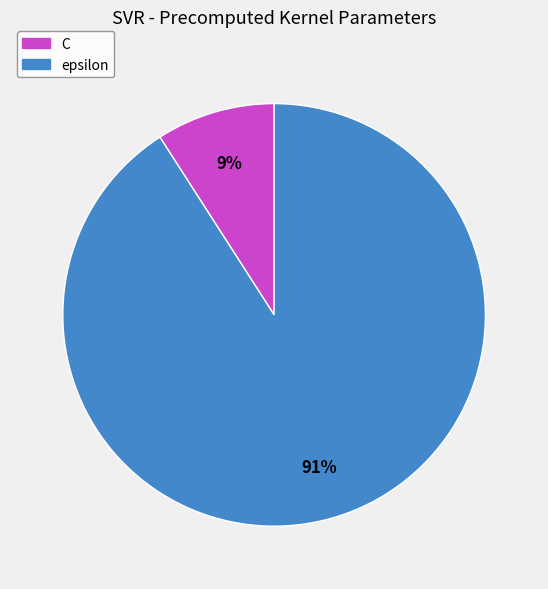

What percentage is the C slice, to the nearest percent?

9%